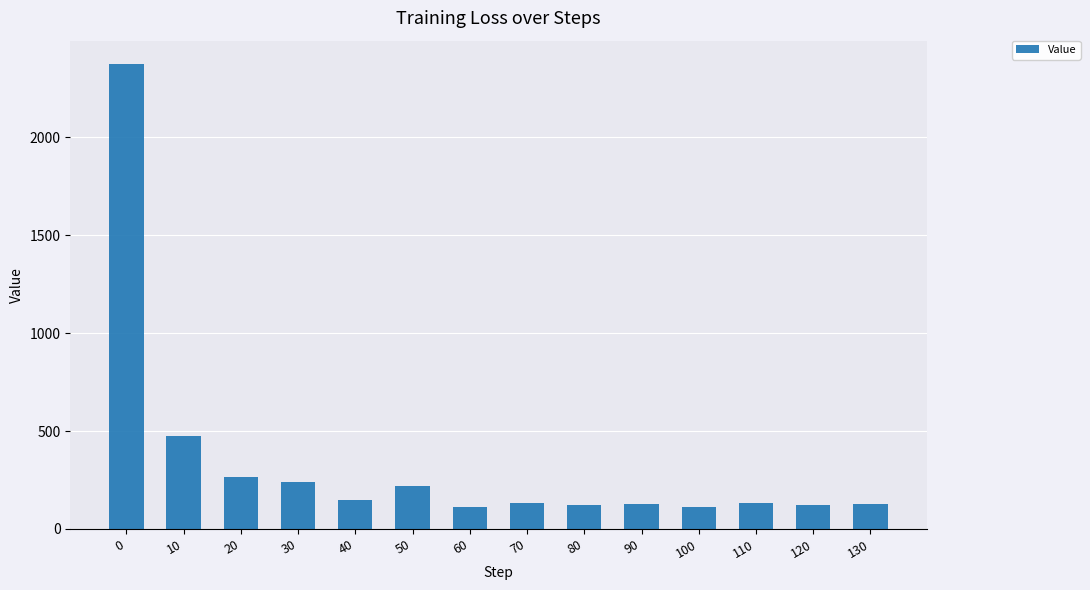

What is the change in value from 20 to 50?

-47.3